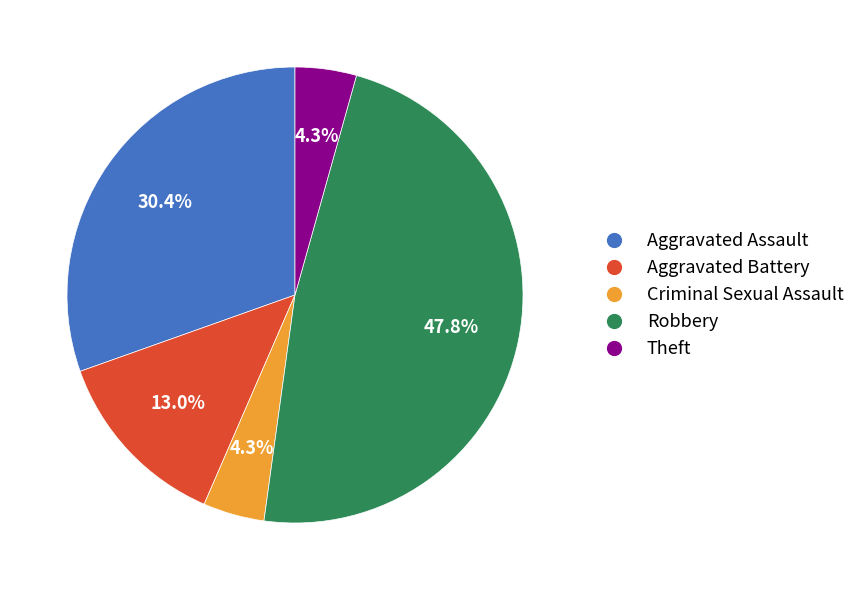

How many segments does this pie chart have?

5